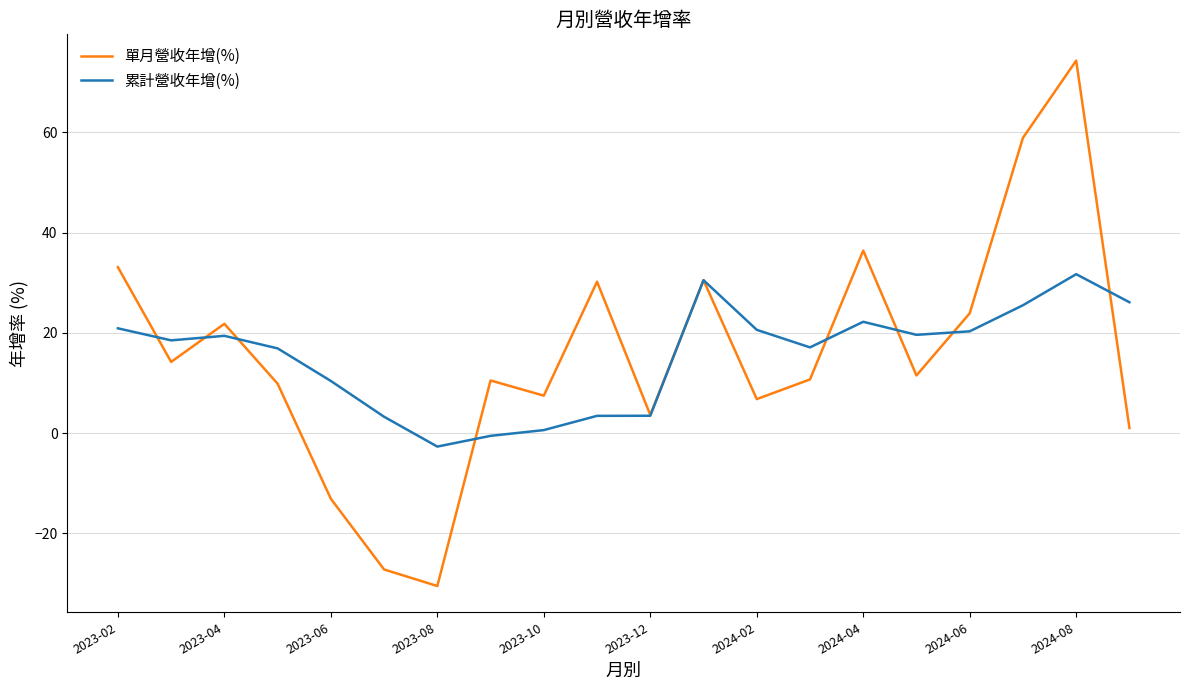

What is the maximum value shown in the chart?

74.3